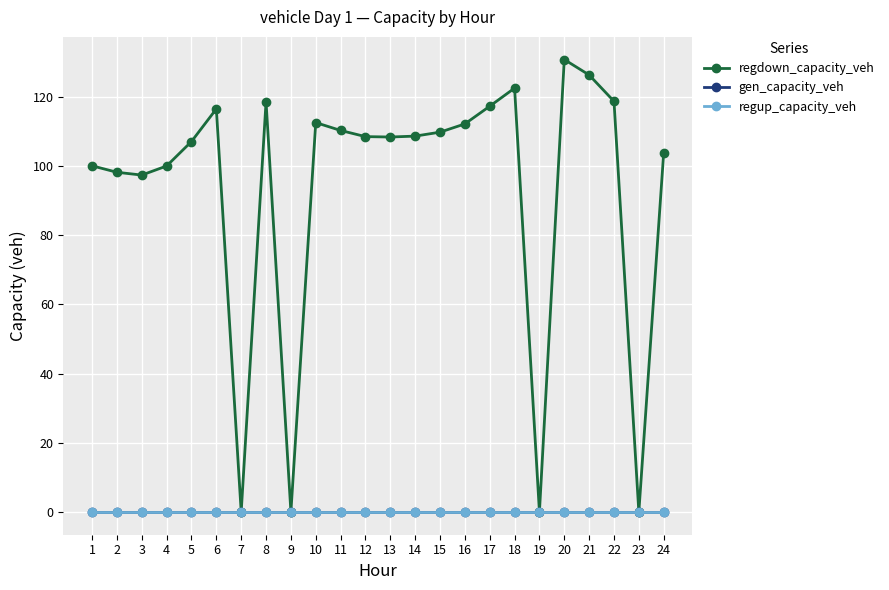

Between 2 and 16, which series saw the biggest shift?

regdown_capacity_veh